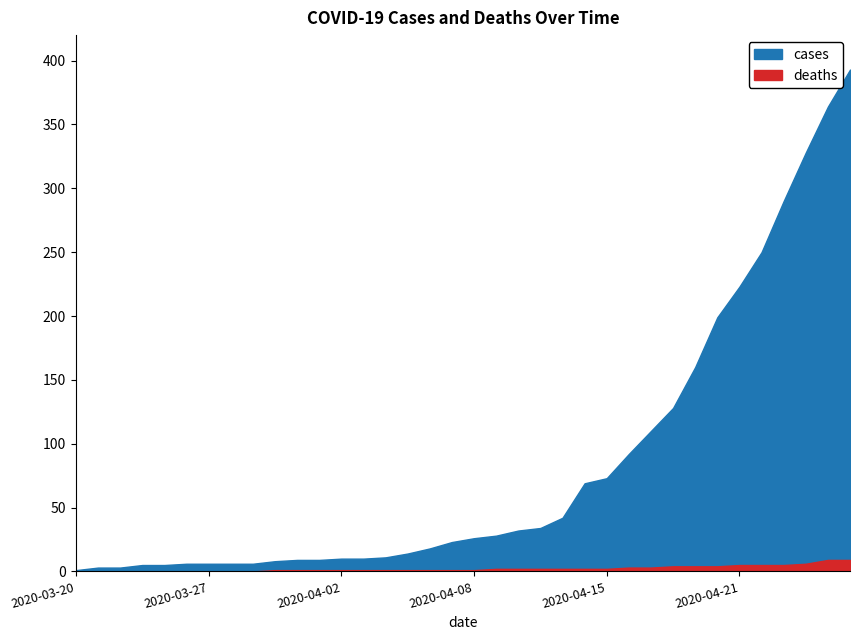

What is the difference between the maximum and minimum values in the deaths series?

9